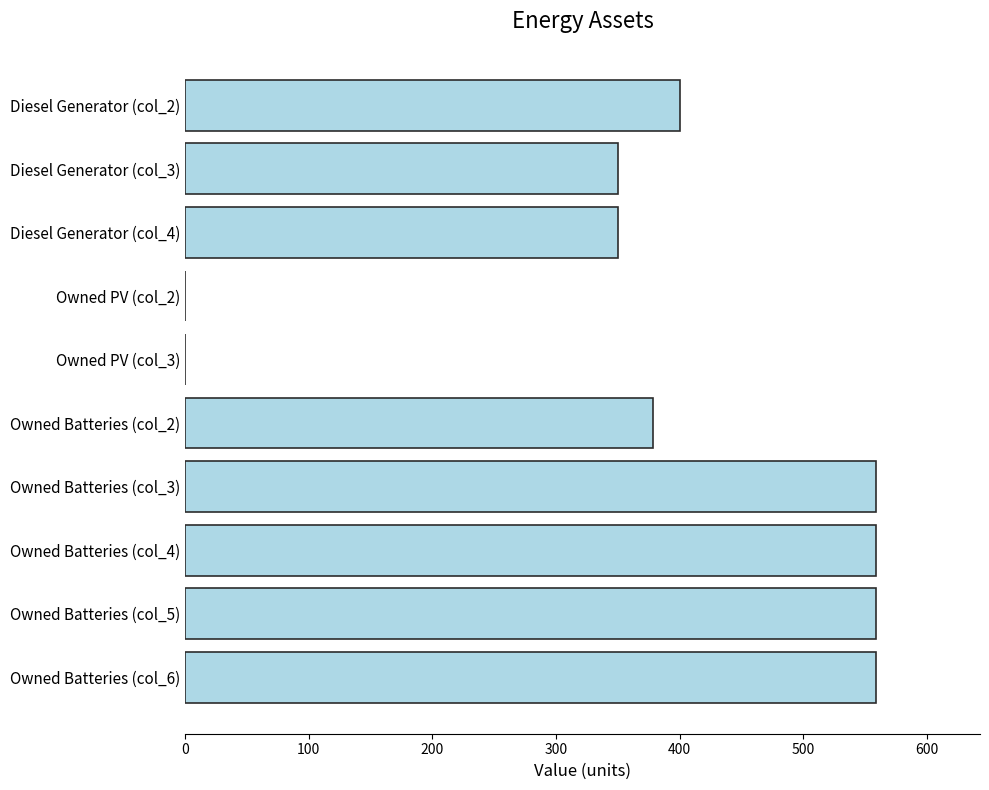

What is the sum of all values?

3714